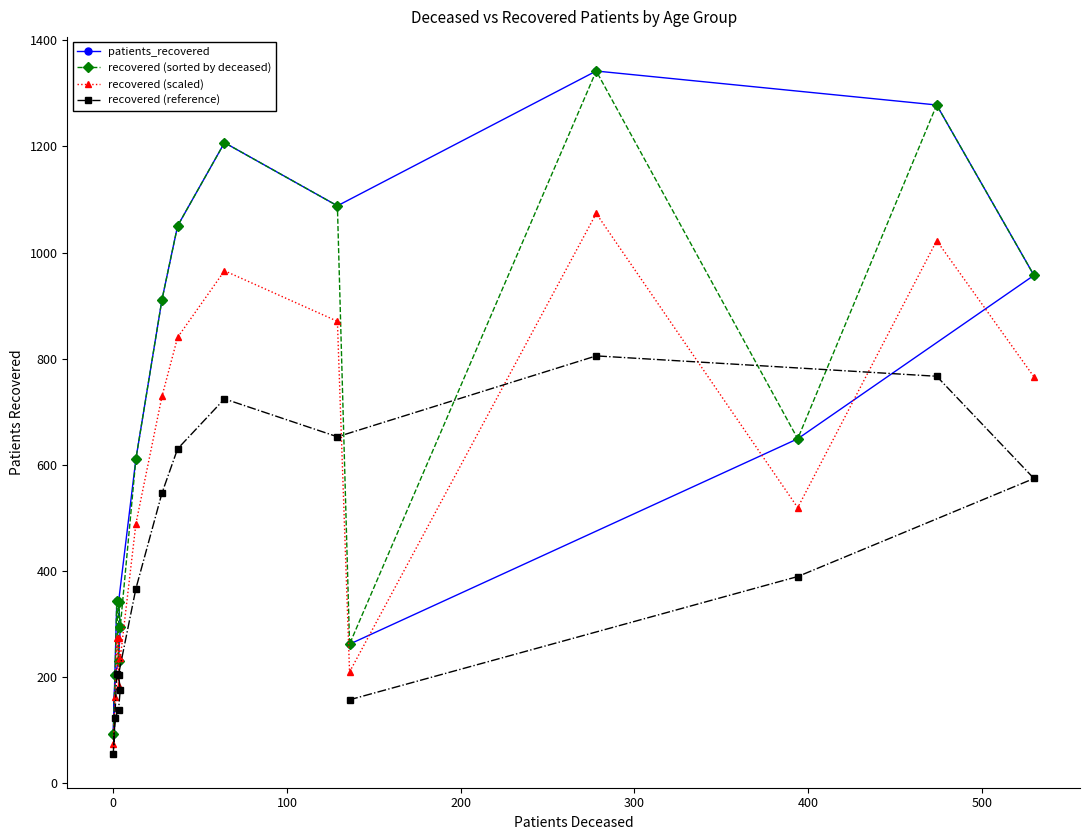

How many data points does each series have?

16